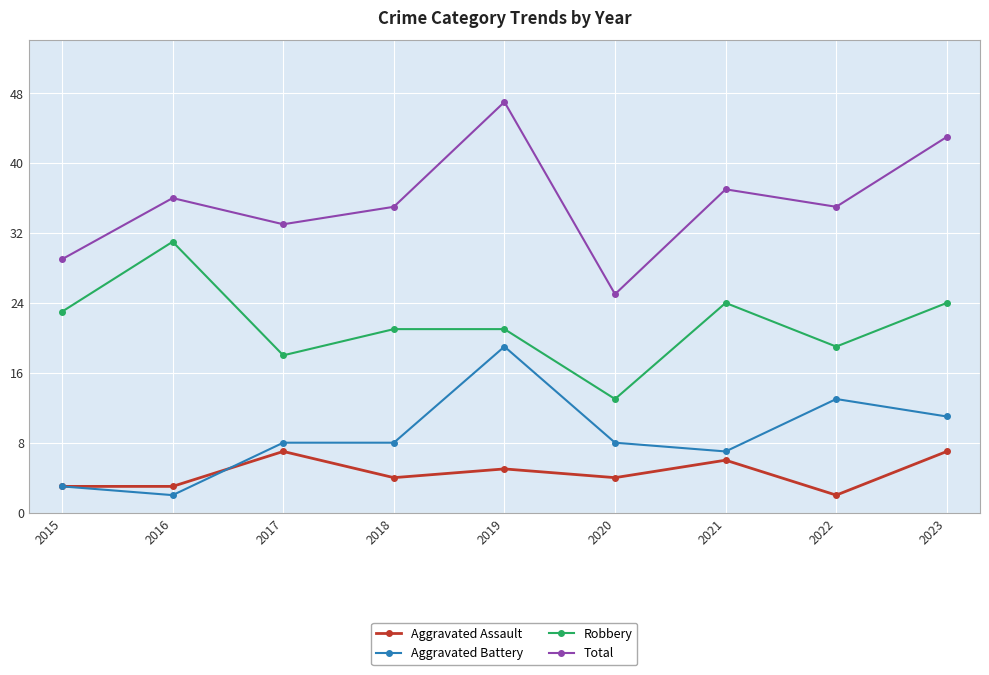

At which category does Total reach its first local peak?

2016